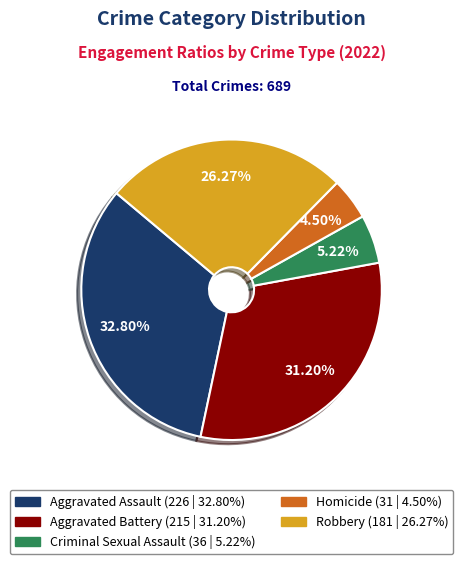

To the nearest percent, what is the average slice percentage?

20%